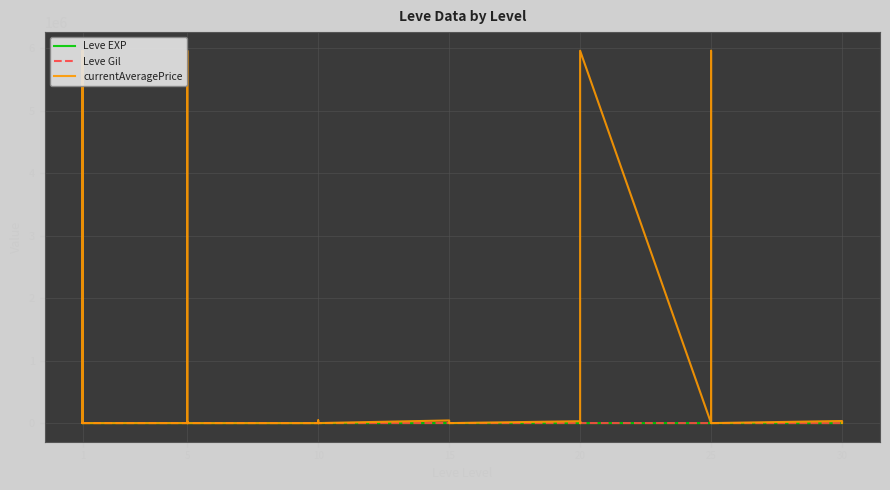

How many series are shown in this chart?

3